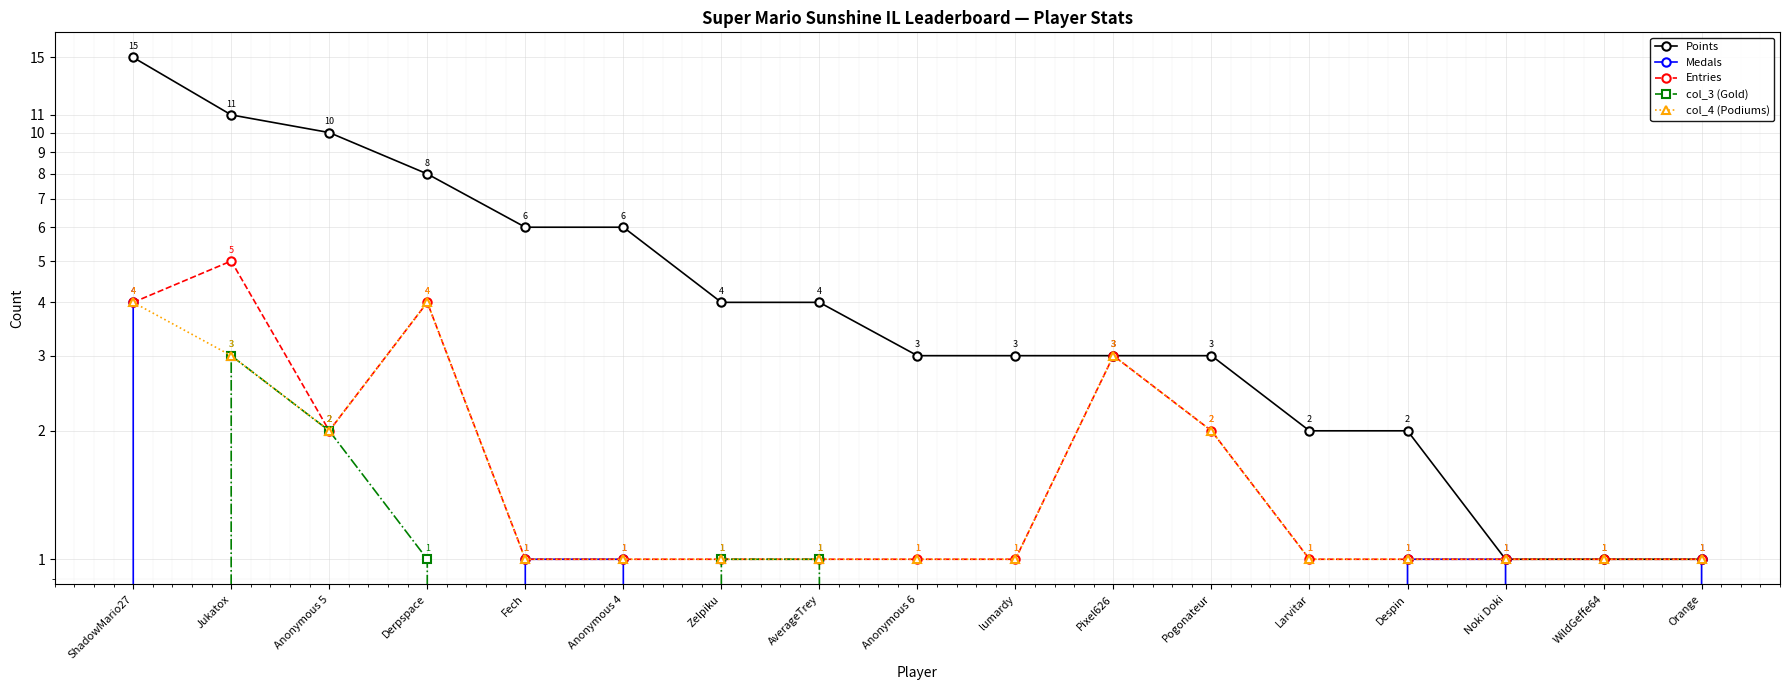

What is the greatest value displayed?

15